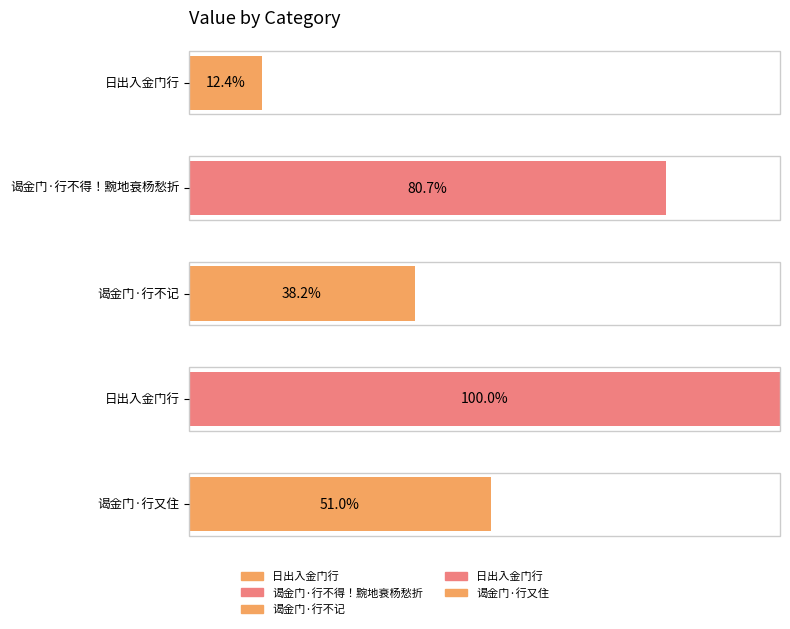

Which category has the highest value across all series?

日出入金门行